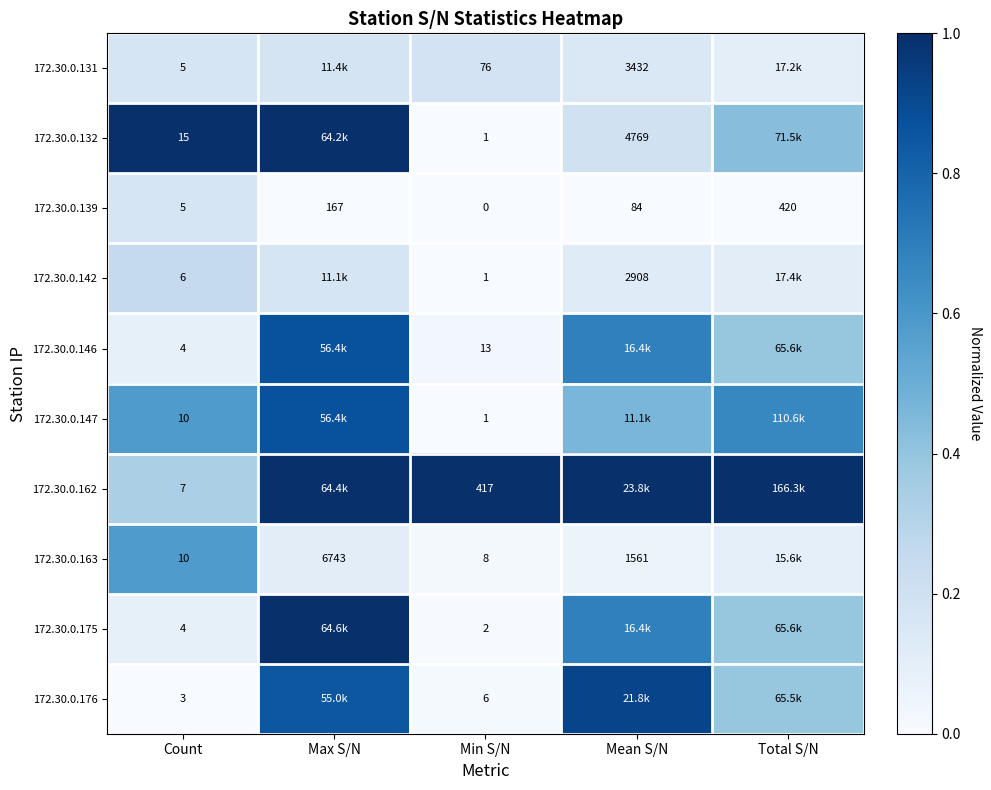

Is the value of 172.30.0.139 at Min S/N greater than the value of 172.30.0.132 at Mean S/N?

No